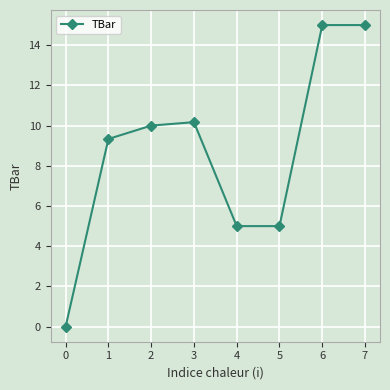

What is the value of the 8th point from the left?

15.0